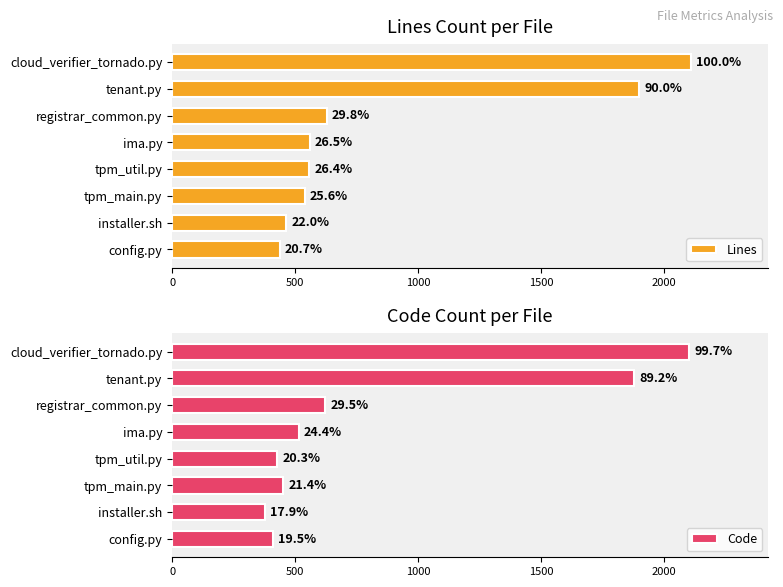

Does the chart contain any negative values?

No